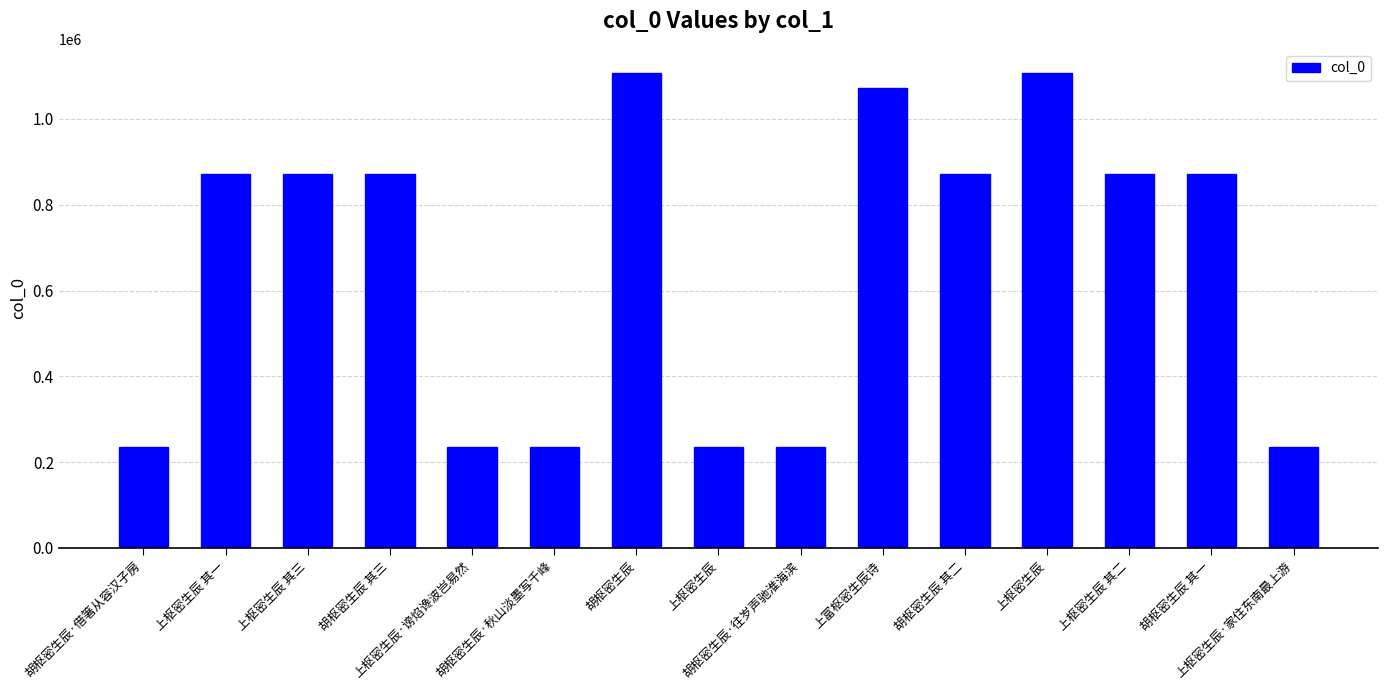

What is the smallest value displayed?

236374